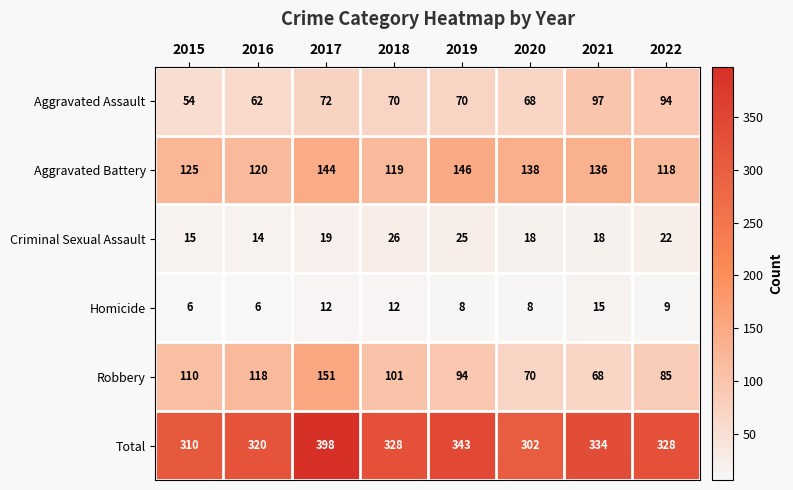

List the series in order of their peak value, lowest first.

Homicide, Criminal Sexual Assault, Aggravated Assault, Aggravated Battery, Robbery, Total